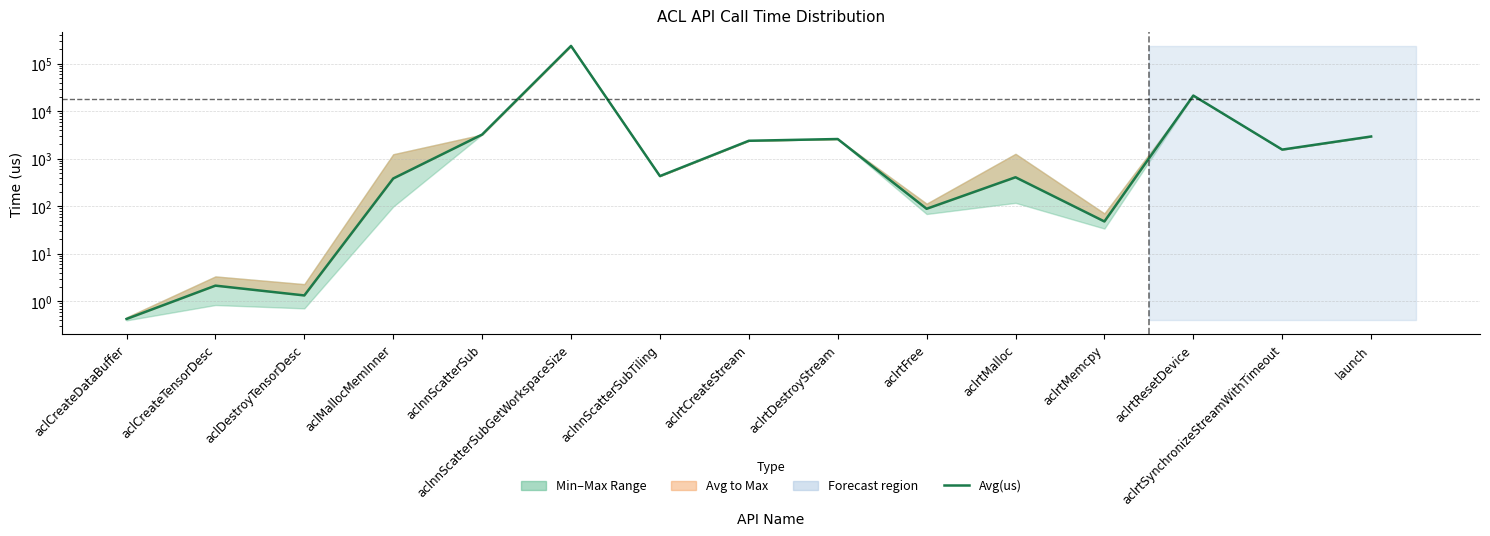

How many lines are shown in the chart?

1